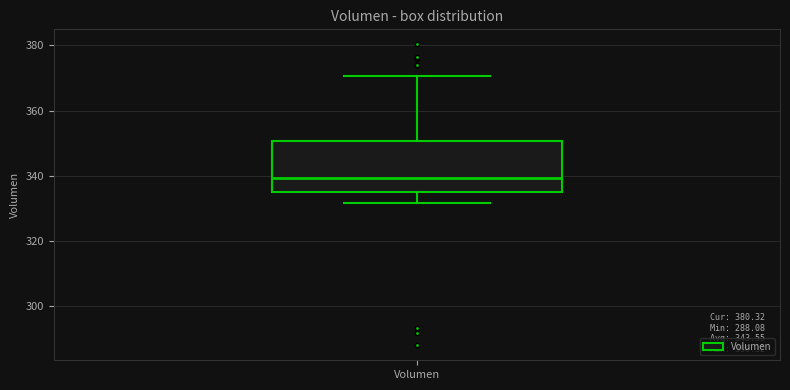

Where is the lower edge of the box for Volumen on the y-axis? The values are not printed on the chart, so give them approximately, as read against the axis.

336